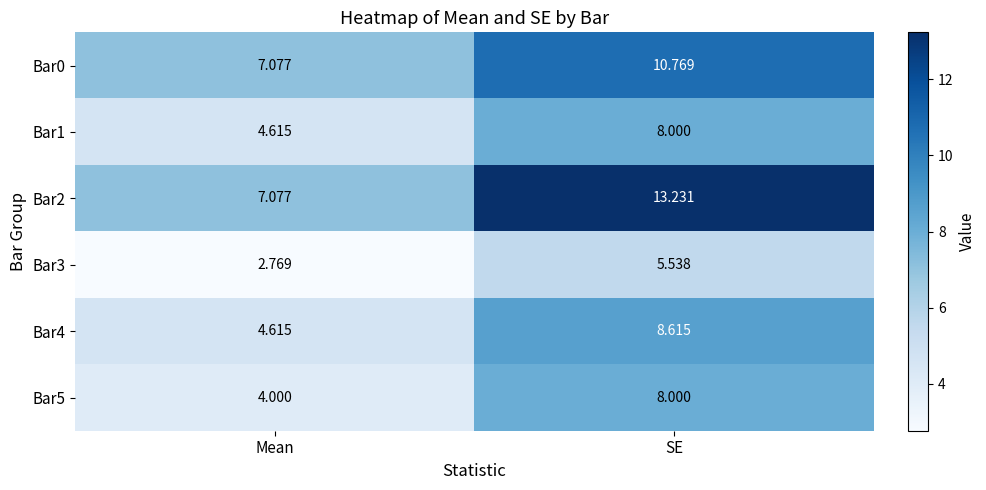

At which label does Bar3 first exceed 5?

SE